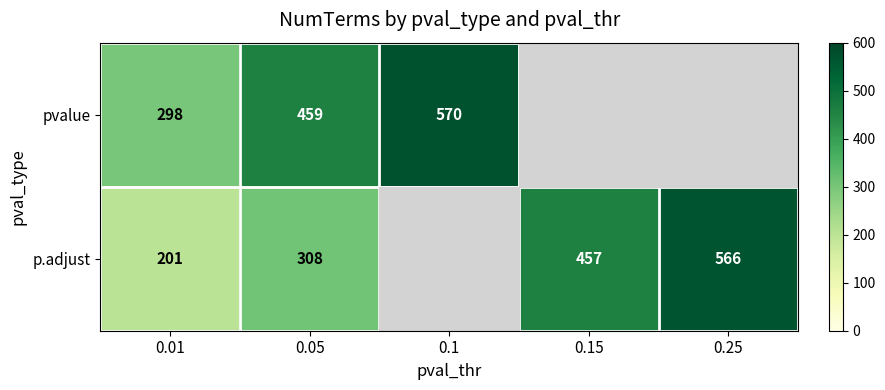

Is the value of p.adjust at 0.25 greater than the value of pvalue at 0.05?

Yes